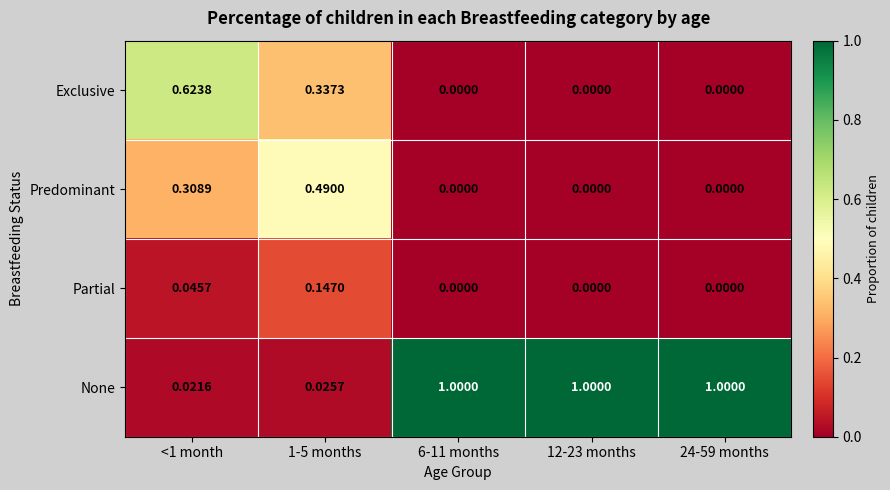

How many data points does each series have?

5